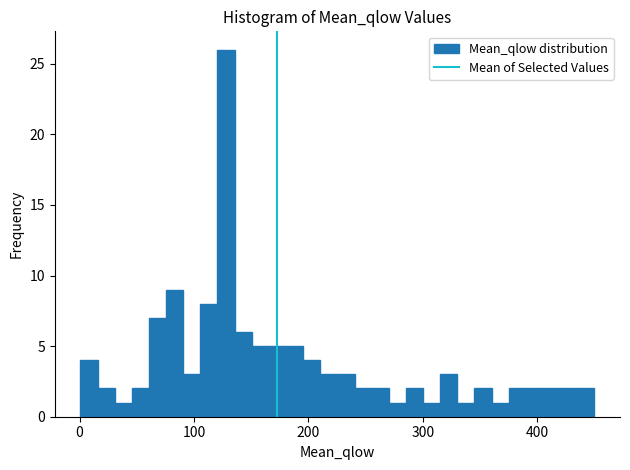

Around what value on the x-axis is the tallest bar? Give the approximate position of its centre, as read against the axis.

130